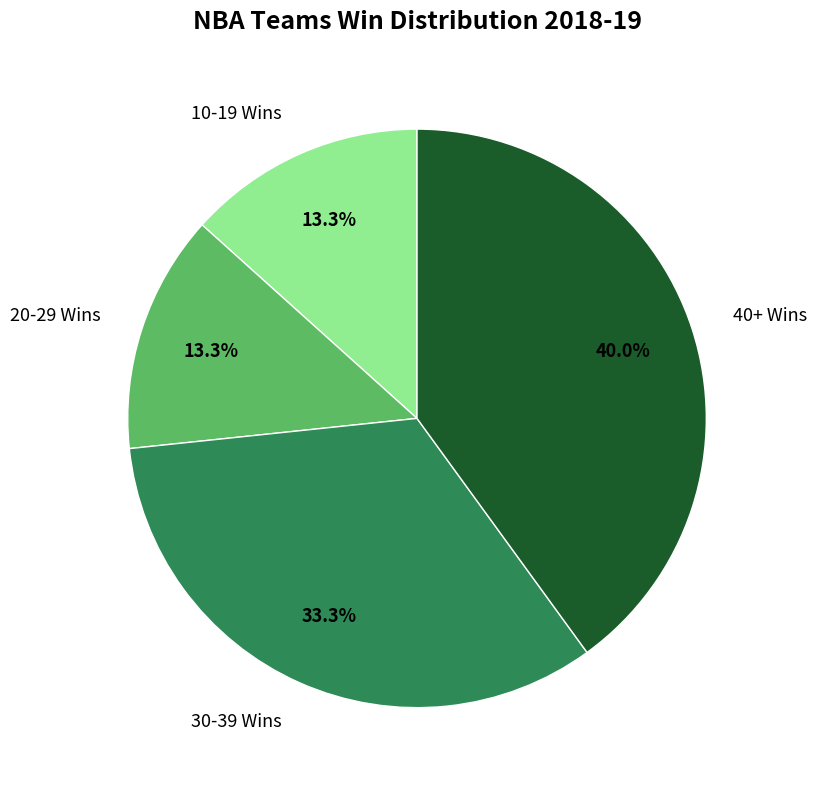

Which slice is the largest?

40+ Wins